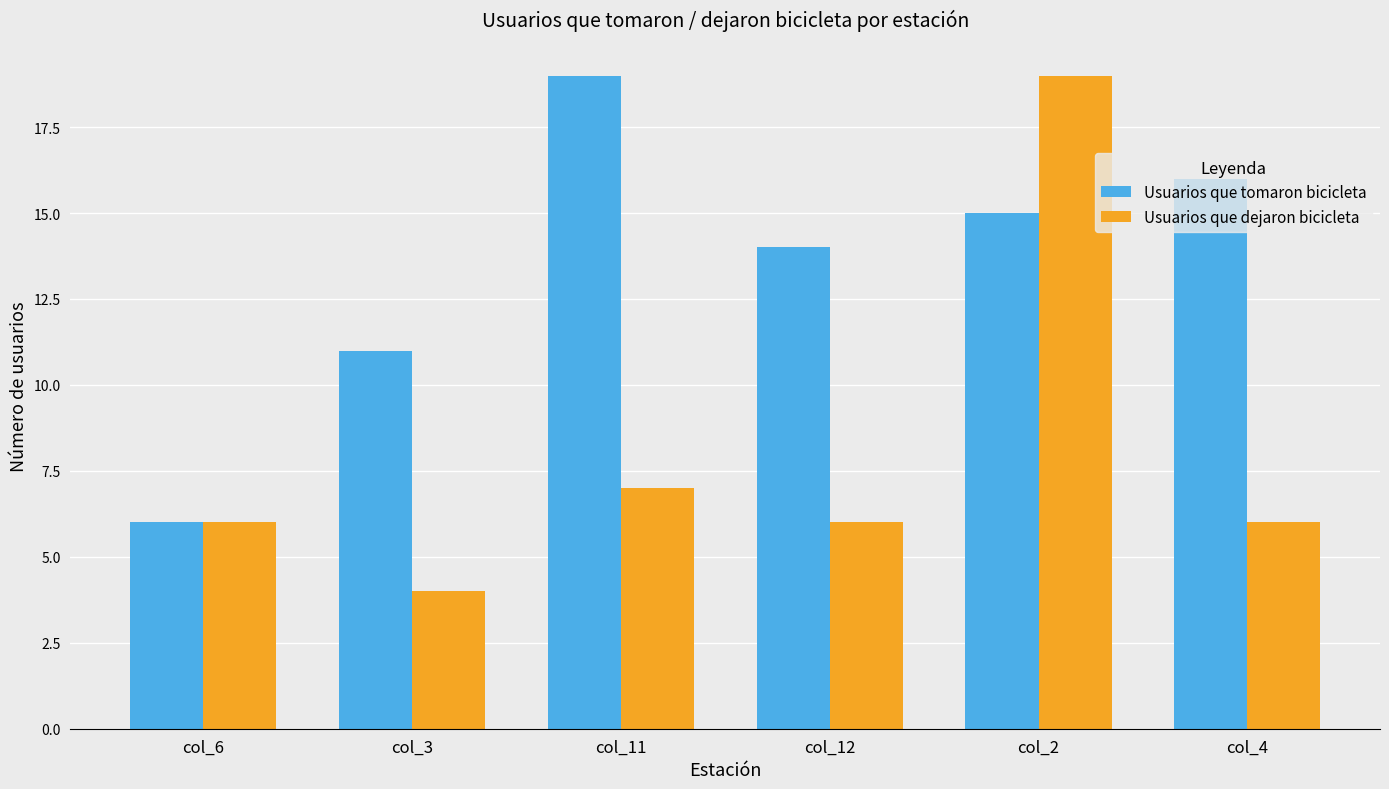

What is the maximum value shown in the chart?

19